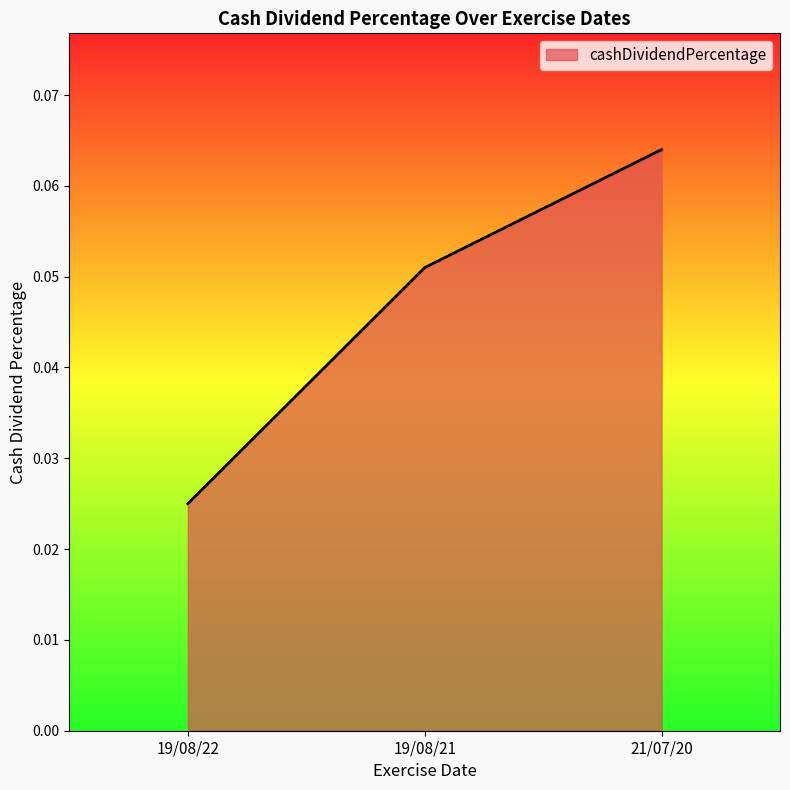

At which label is the value closest to 0?

19/08/22